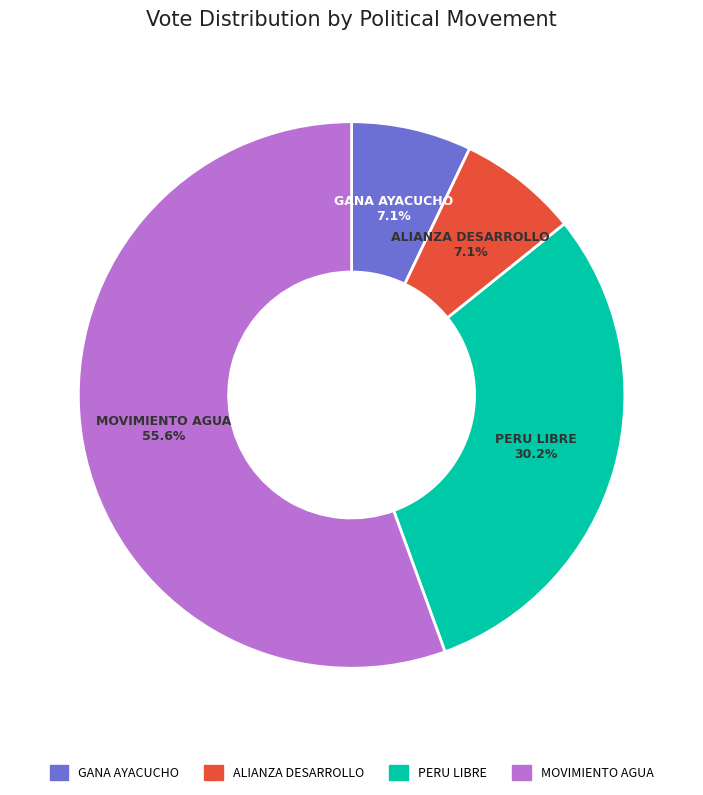

Approximately how many times larger is the value at MOVIMIENTO AGUA compared to PERU LIBRE?

1.8